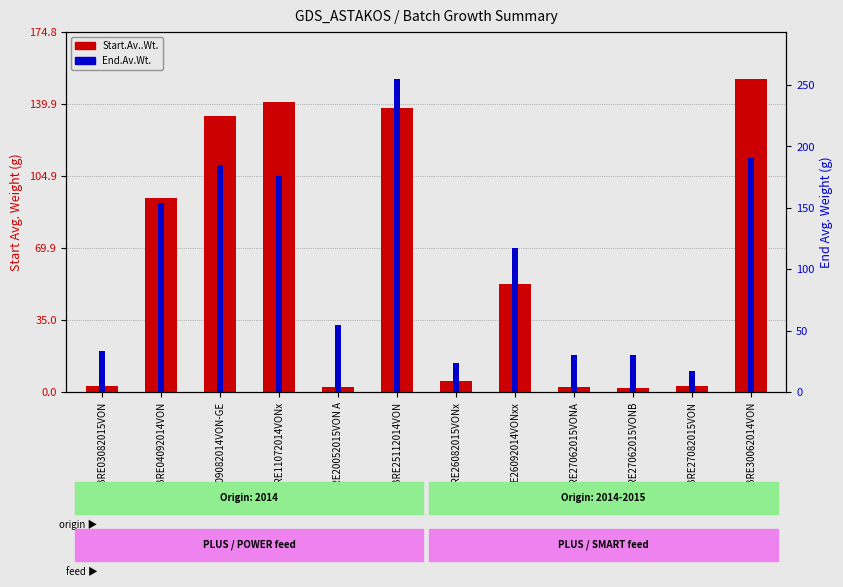

What are all the series names shown in the legend?

Start.Av..Wt., End.Av.Wt.